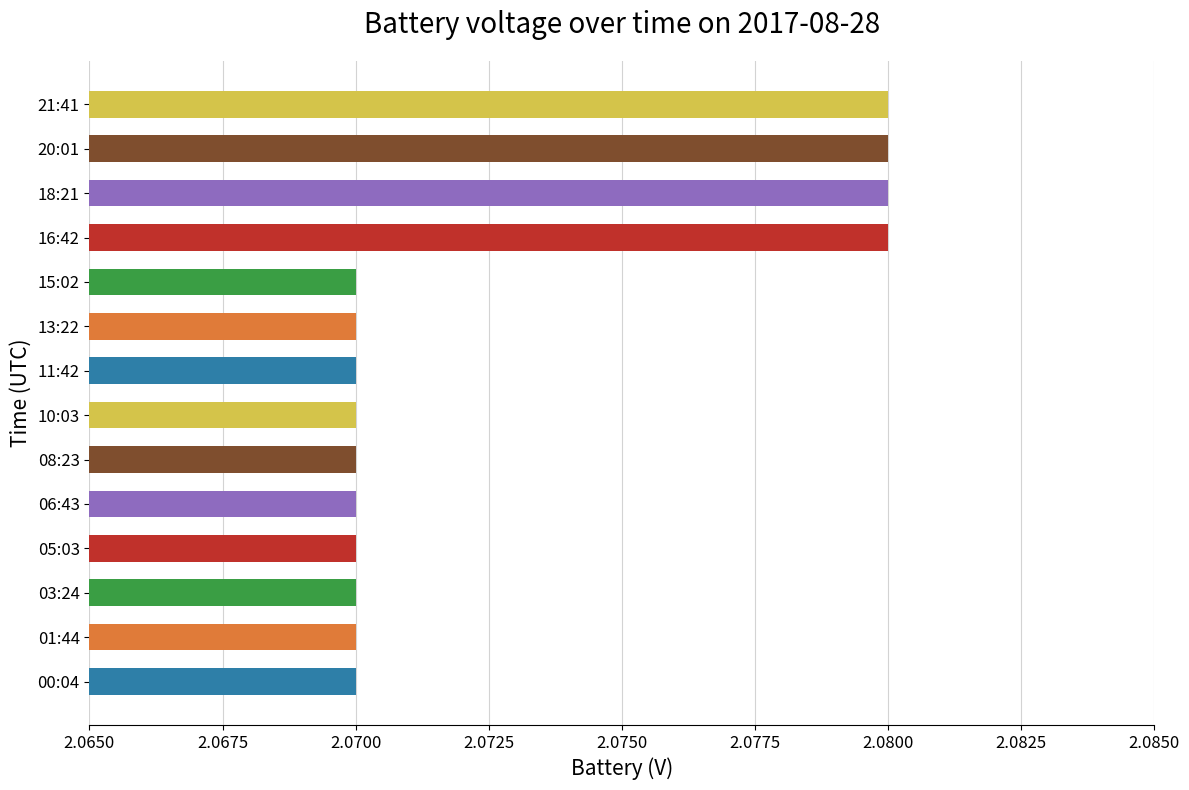

The chart shows a value of 2.1 at 13:22. True or false?

True